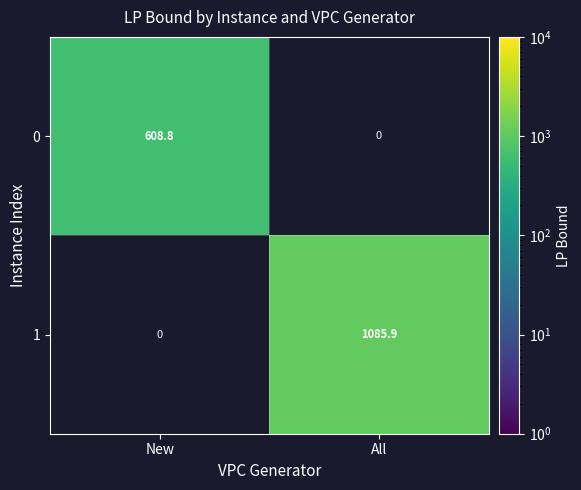

True or false: 0 has a value of 608.8 at New.

True